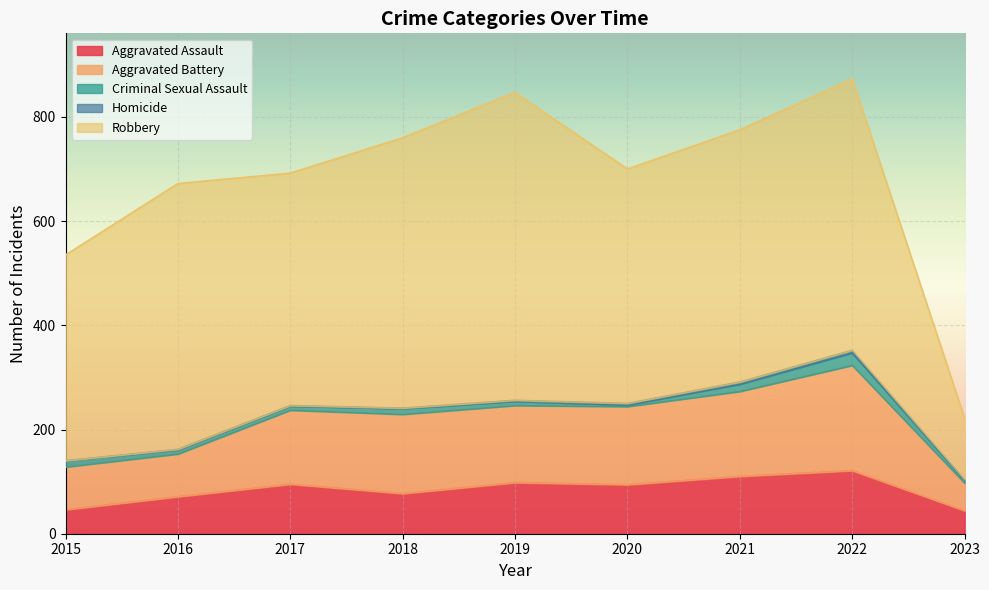

At which category does Aggravated Assault reach its first local valley?

2018